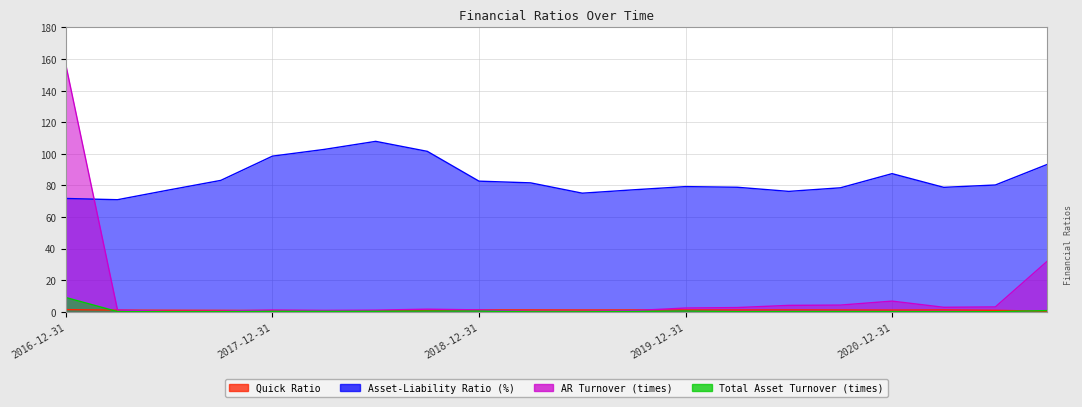

What is the difference between the highest and lowest values at 2018-06-30?

107.6